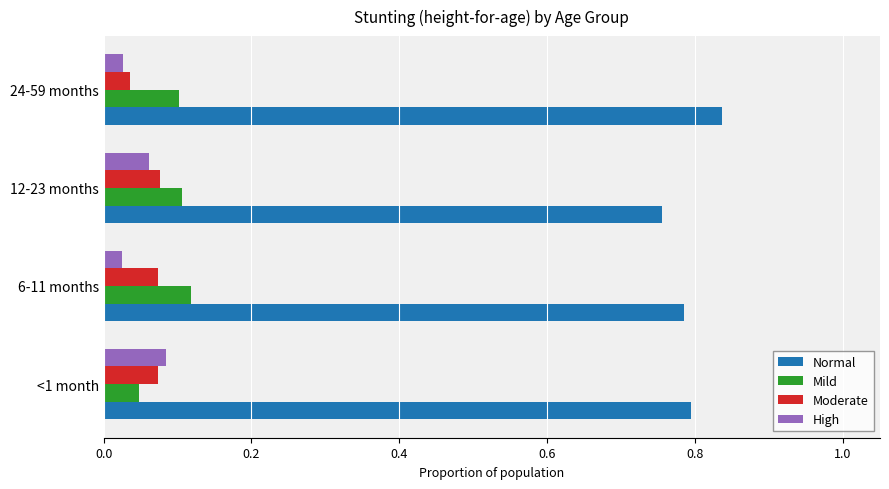

At which category does the chart reach its peak across all series?

24-59 months